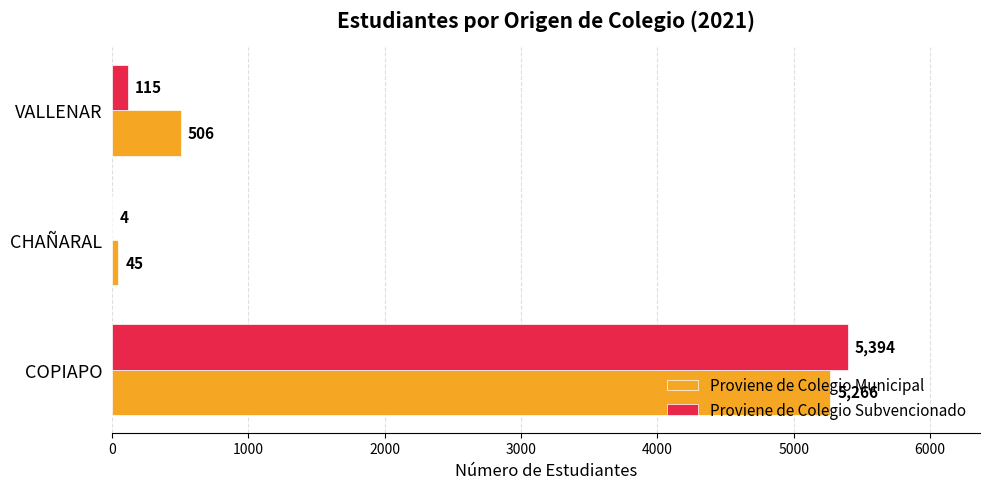

At which category is the sum across all series the highest?

COPIAPO